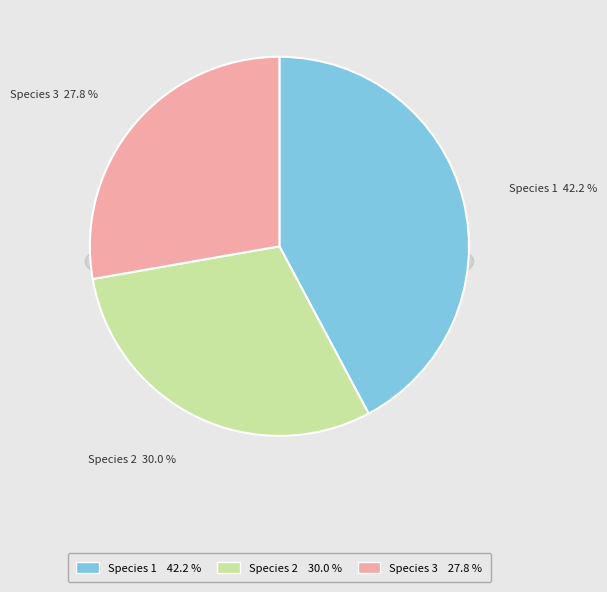

What is the largest slice in the pie chart?

1